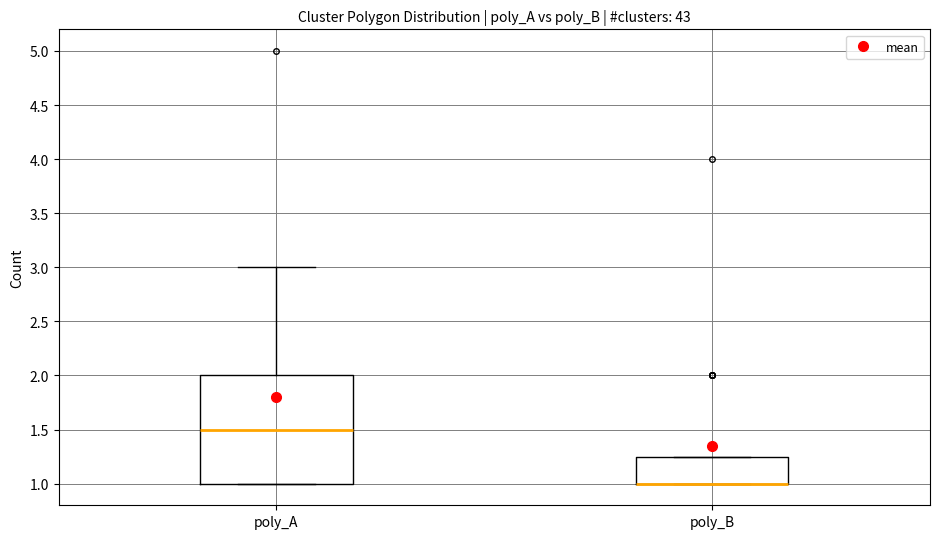

Which box is the tallest, from its lower edge to its upper edge?

poly_A